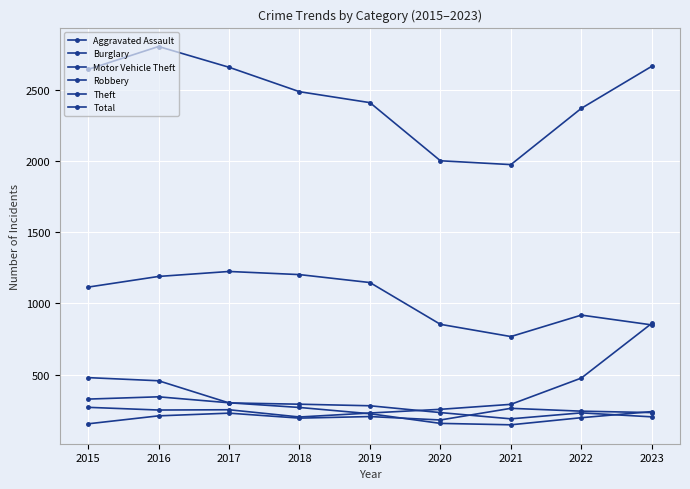

Rank the categories by Burglary value from highest to lowest.

2015, 2016, 2017, 2018, 2019, 2020, 2022, 2023, 2021